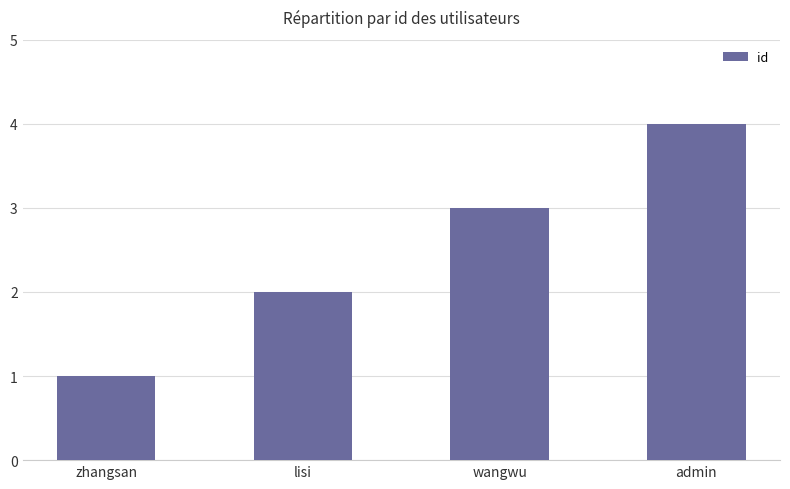

Where is the data nearest to the value 2?

lisi